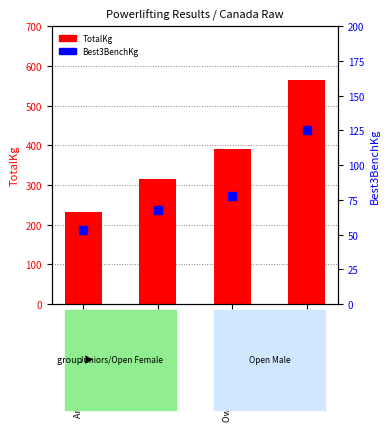

Which series has the largest total across all categories?

TotalKg